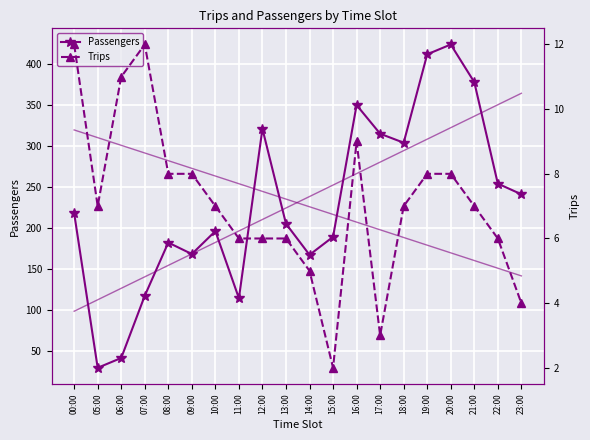

What is the sum of the Passengers values at 08:00 and 07:00?

299